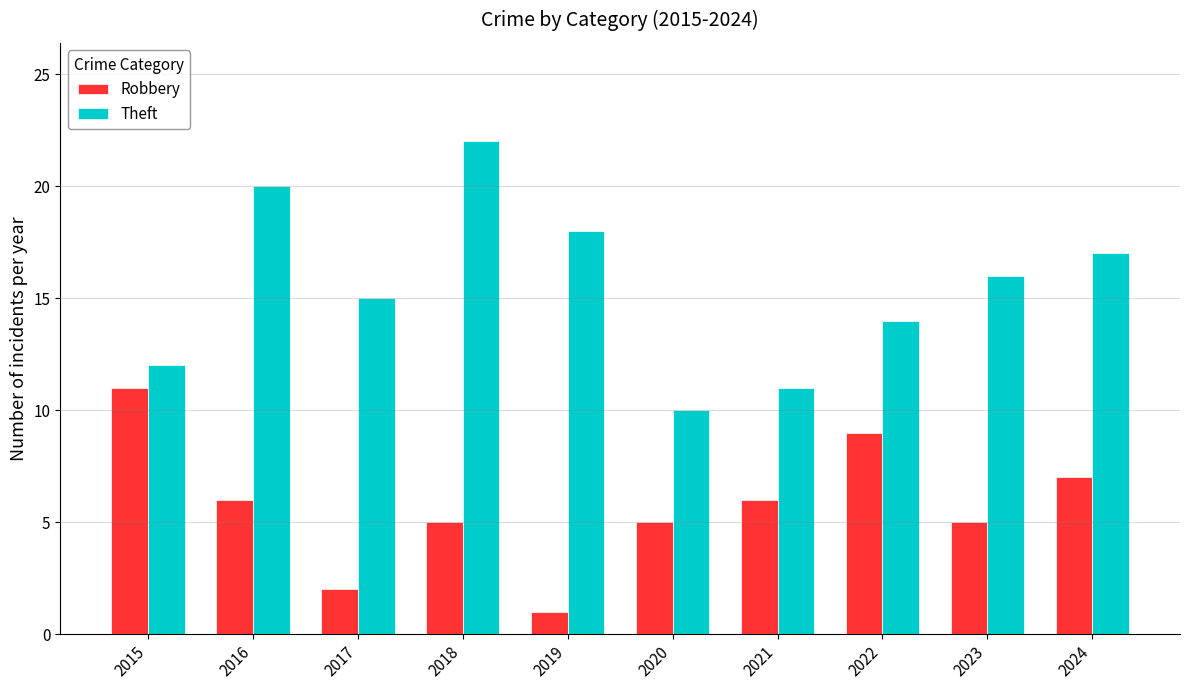

The value of Robbery at 2016 is 9. True or false?

False